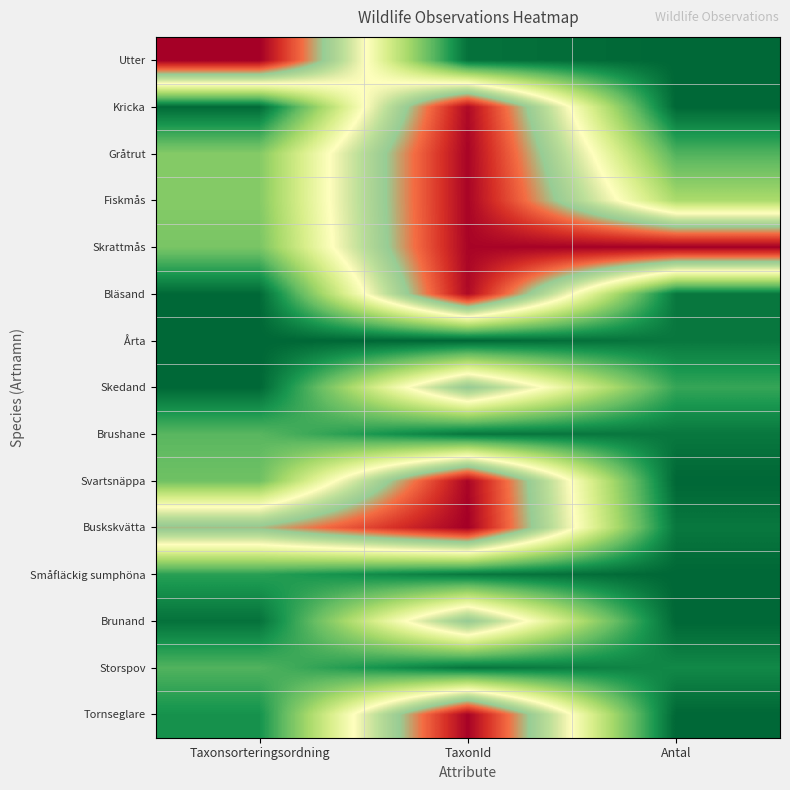

At Taxonsorteringsordning, list the series in order from smallest to largest.

Skedand, Årta, Bläsand, Kricka, Brunand, Tornseglare, Småfläckig sumphöna, Storspov, Brushane, Svartsnäppa, Skrattmås, Gråtrut, Fiskmås, Buskskvätta, Utter